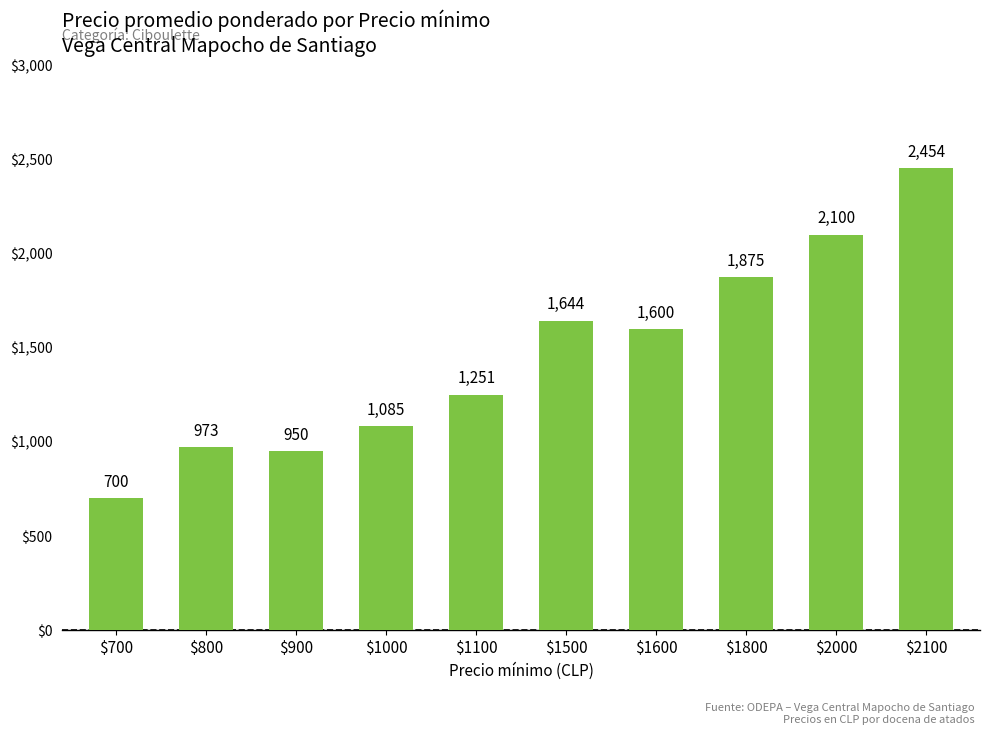

Is it true that the value at $2100 is 2454?

True